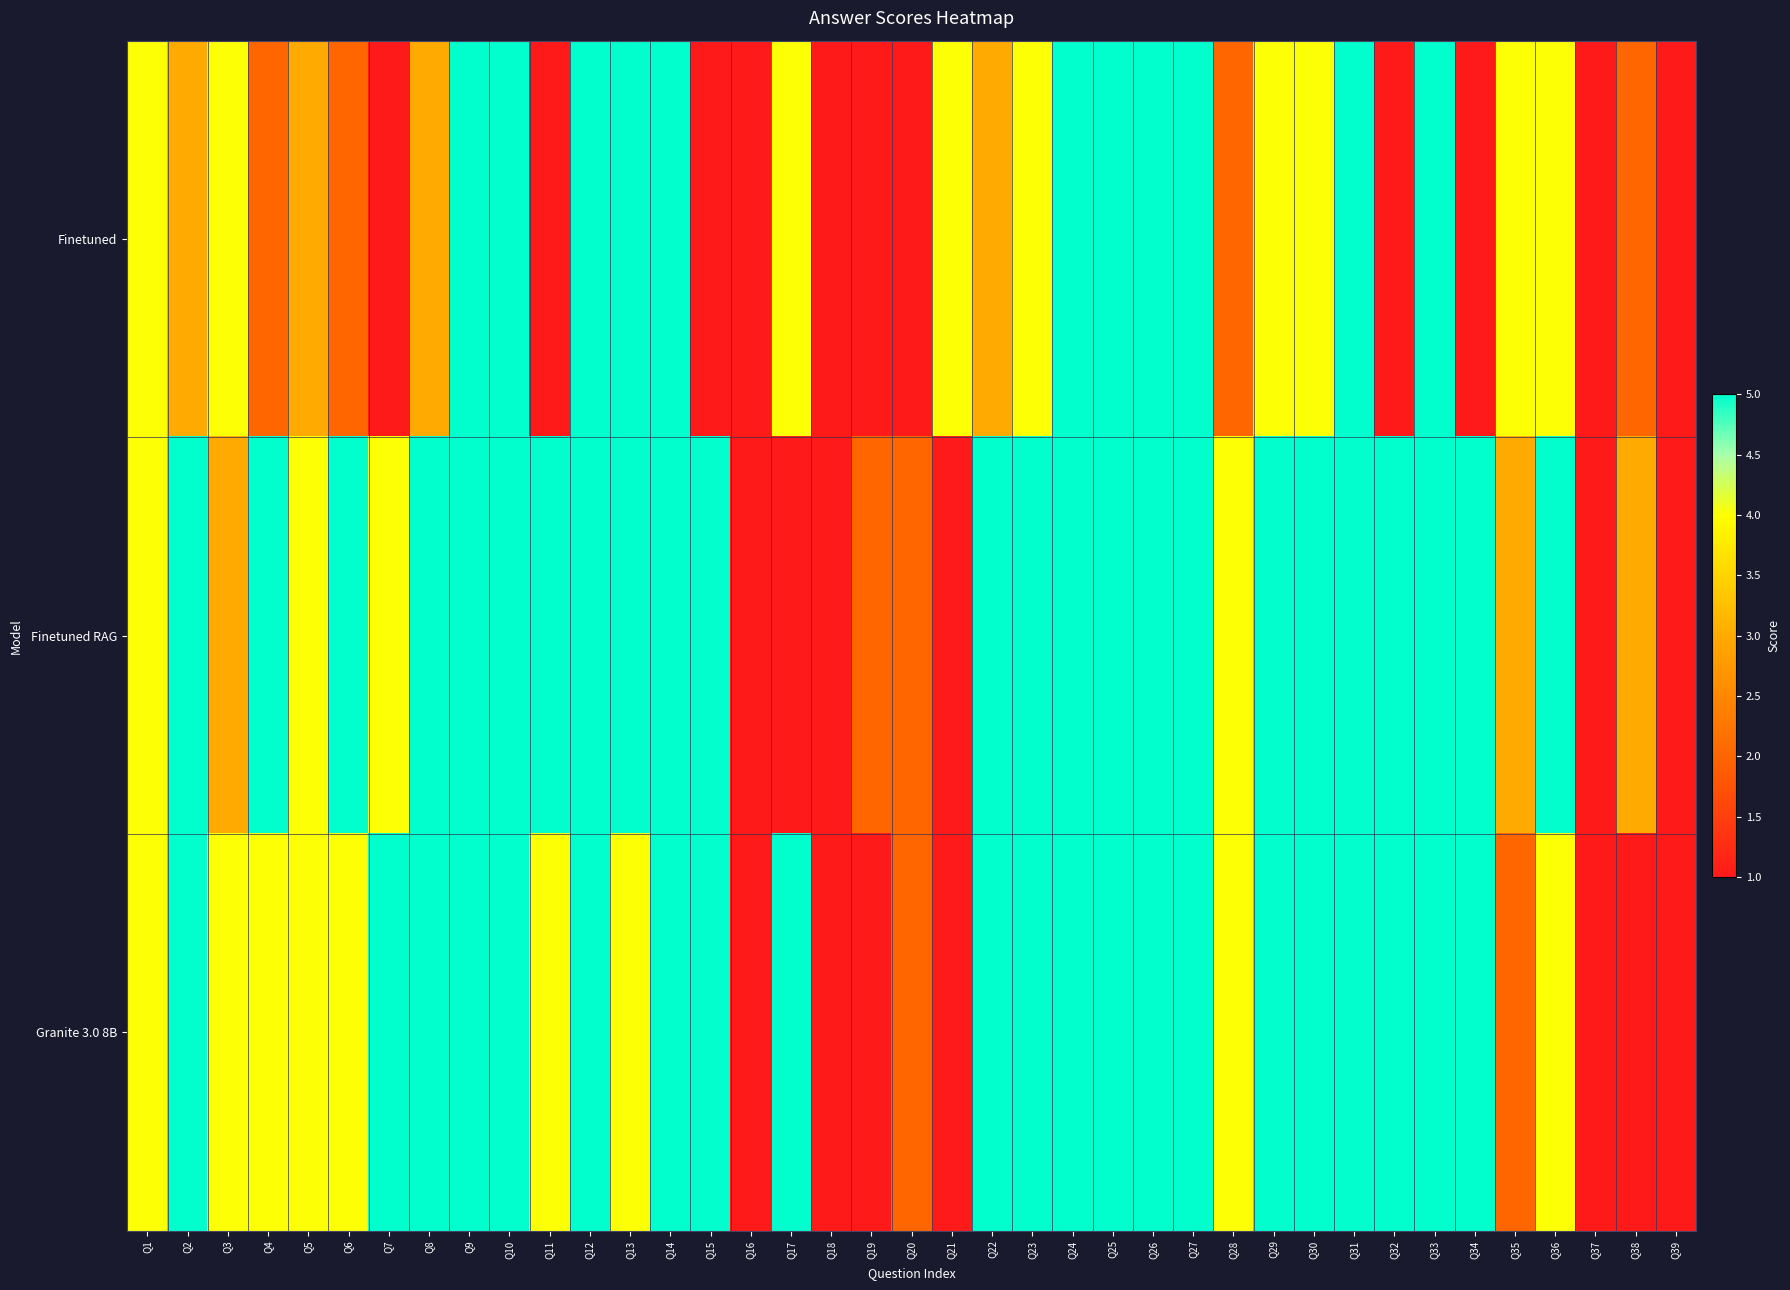

Reading left to right, list all the values displayed in this chart.

Finetuned: Q1=4	Q2=3	Q3=4	Q4=2	Q5=3	Q6=2	Q7=1	Q8=3	Q9=5	Q10=5	Q11=1	Q12=5	Q13=5	Q14=5	Q15=1	Q16=1	Q17=4	Q18=1	Q19=1	Q20=1	Q21=4	Q22=3	Q23=4	Q24=5	Q25=5	Q26=5	Q27=5	Q28=2	Q29=4	Q30=4	Q31=5	Q32=1	Q33=5	Q34=1	Q35=4	Q36=4	Q37=1	Q38=2	Q39=1
Finetuned RAG: Q1=4	Q2=5	Q3=3	Q4=5	Q5=4	Q6=5	Q7=4	Q8=5	Q9=5	Q10=5	Q11=5	Q12=5	Q13=5	Q14=5	Q15=5	Q16=1	Q17=1	Q18=1	Q19=2	Q20=2	Q21=1	Q22=5	Q23=5	Q24=5	Q25=5	Q26=5	Q27=5	Q28=4	Q29=5	Q30=5	Q31=5	Q32=5	Q33=5	Q34=5	Q35=3	Q36=5	Q37=1	Q38=3	Q39=1
Granite 3.0 8B: Q1=4	Q2=5	Q3=4	Q4=4	Q5=4	Q6=4	Q7=5	Q8=5	Q9=5	Q10=5	Q11=4	Q12=5	Q13=4	Q14=5	Q15=5	Q16=1	Q17=5	Q18=1	Q19=1	Q20=2	Q21=1	Q22=5	Q23=5	Q24=5	Q25=5	Q26=5	Q27=5	Q28=4	Q29=5	Q30=5	Q31=5	Q32=5	Q33=5	Q34=5	Q35=2	Q36=4	Q37=1	Q38=1	Q39=1